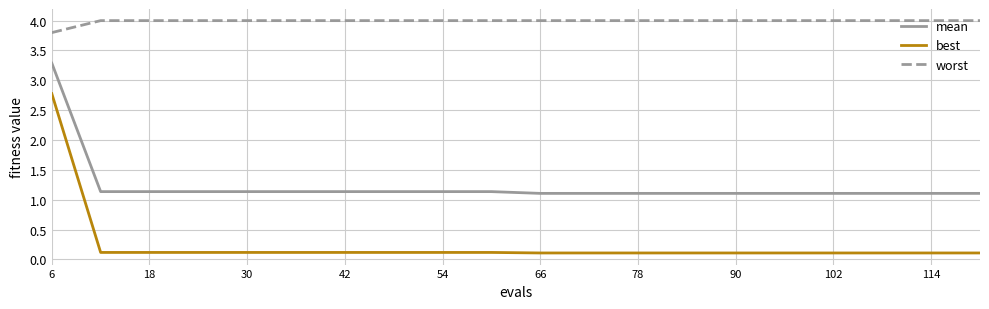

Does the chart have visible grid lines?

Yes